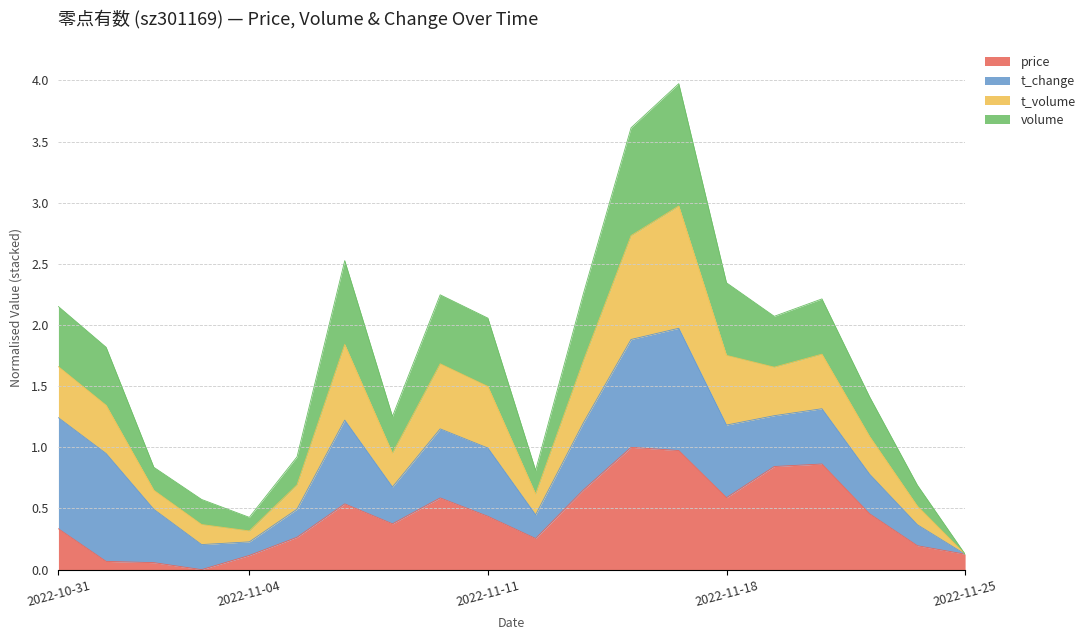

How many lines are shown in the chart?

4